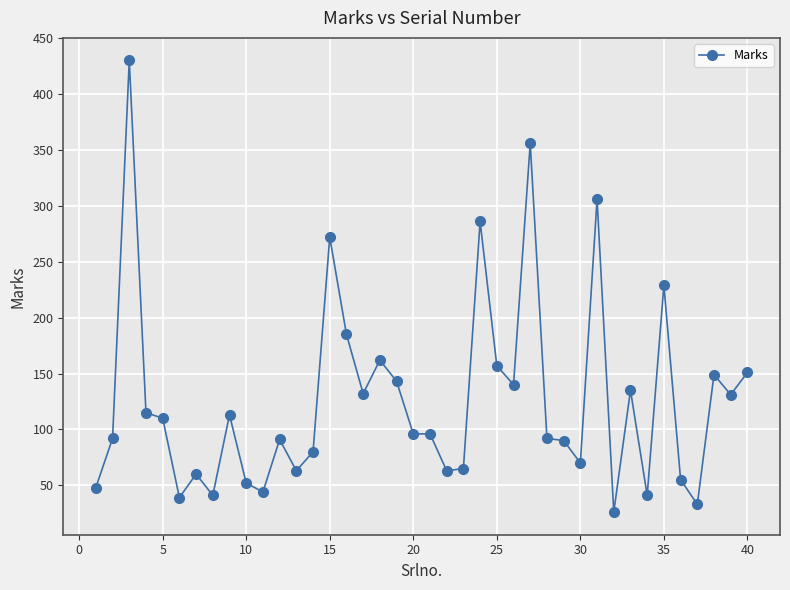

What is the average value?

126